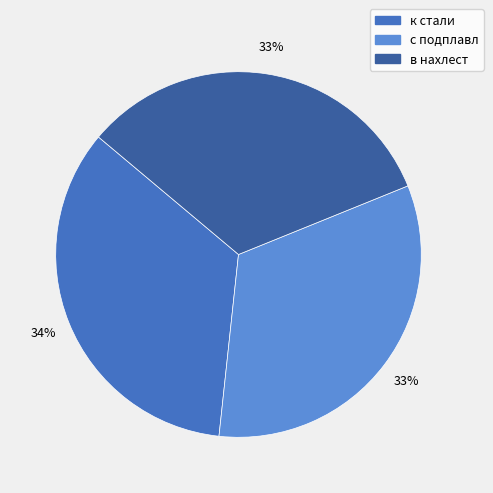

Which has a higher value, к стали or в нахлест?

к стали